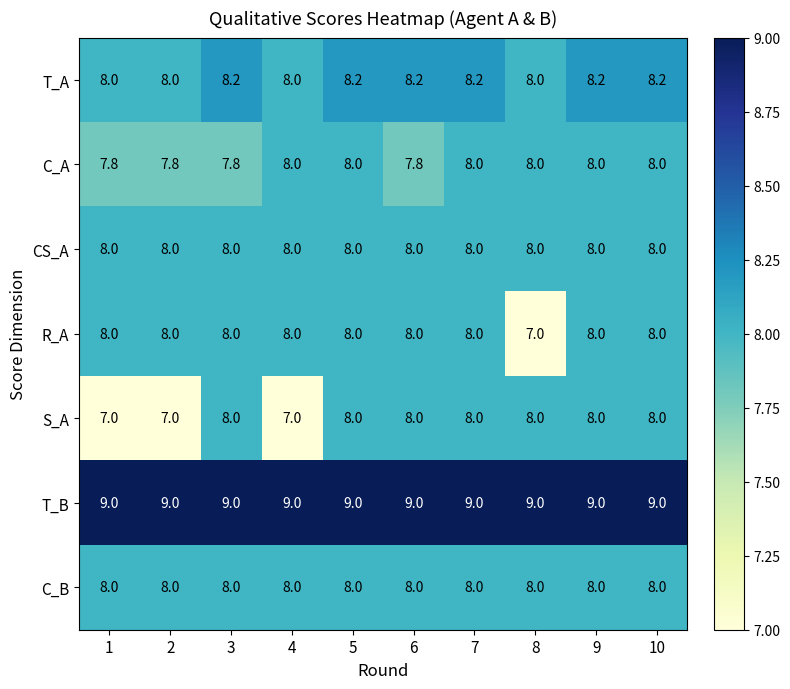

What is the spread (max minus min) of values at 7?

1.0